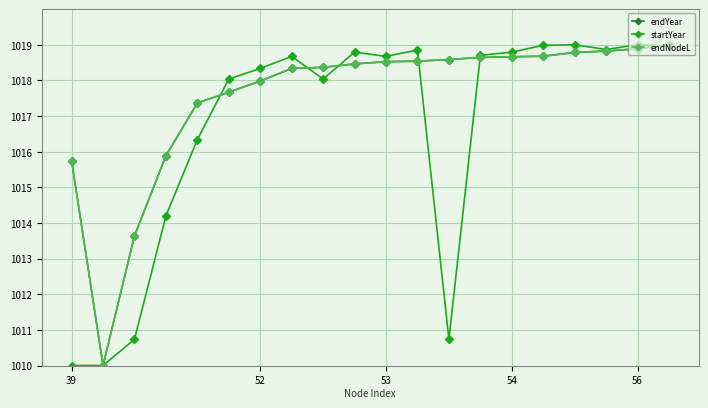

Does the chart have visible grid lines?

Yes